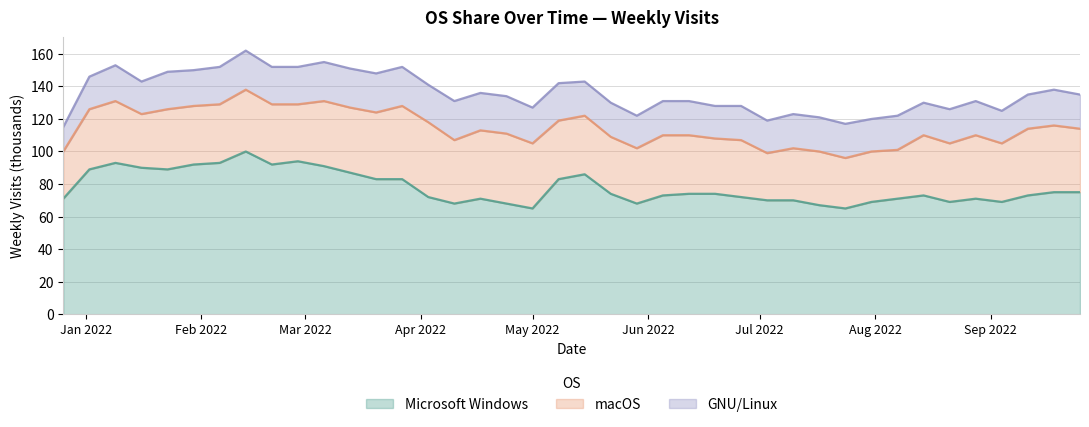

The GNU/Linux series shows 20 at 2022-09-04. True or false?

True